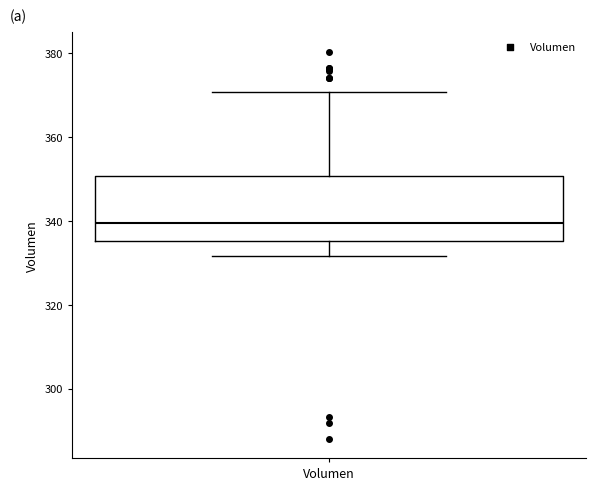

Where is the lower edge of the box for Volumen on the y-axis? The values are not printed on the chart, so give them approximately, as read against the axis.

336